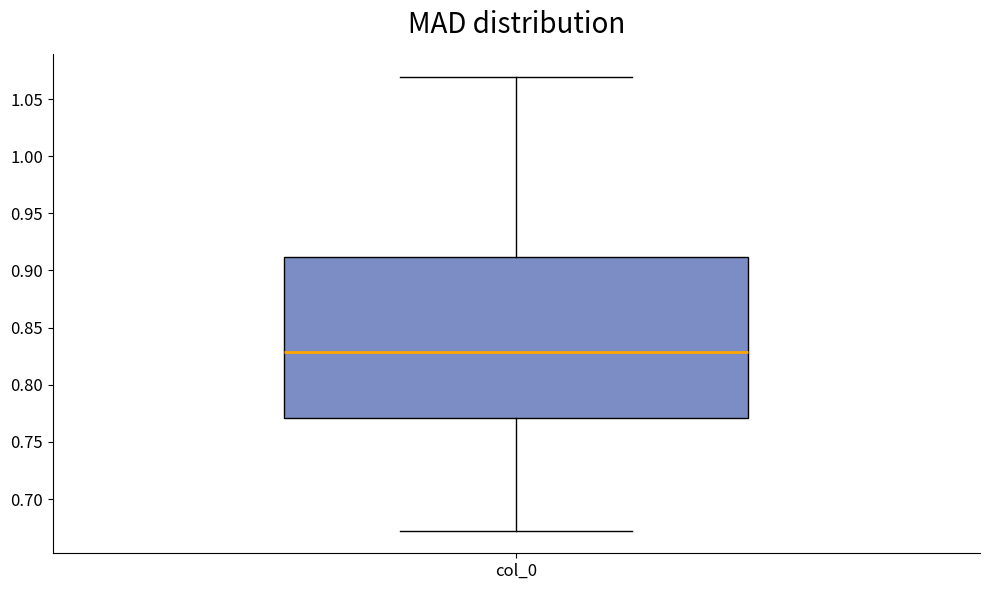

Transcribe this box plot: give where the median line is, the range the box spans, and where the two whiskers end, as read against the y-axis. The values are not printed on the chart, so give them approximately, as read against the axis.

median 0.83, box 0.77 to 0.91, whiskers 0.67 to 1.07